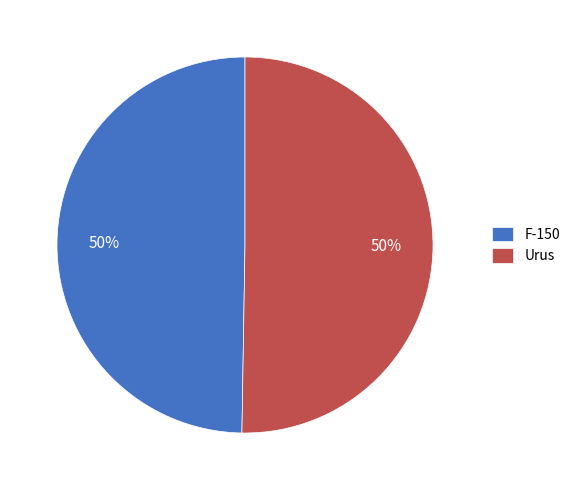

True or false: Urus accounts for 39% of the total.

False